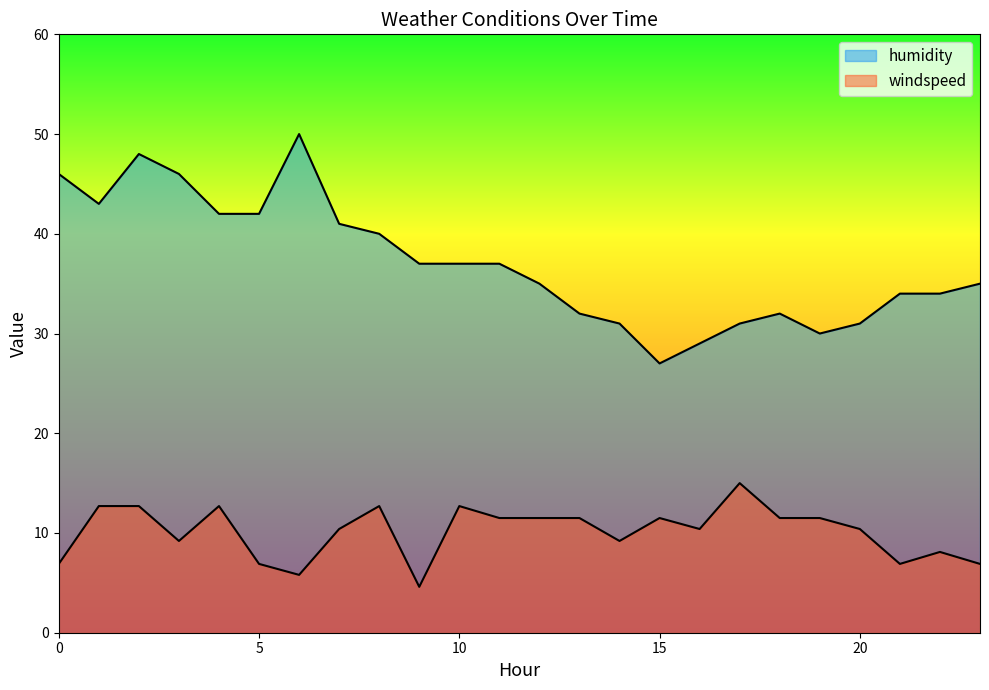

True or false: windspeed has a value of 4.7 at 3.

False